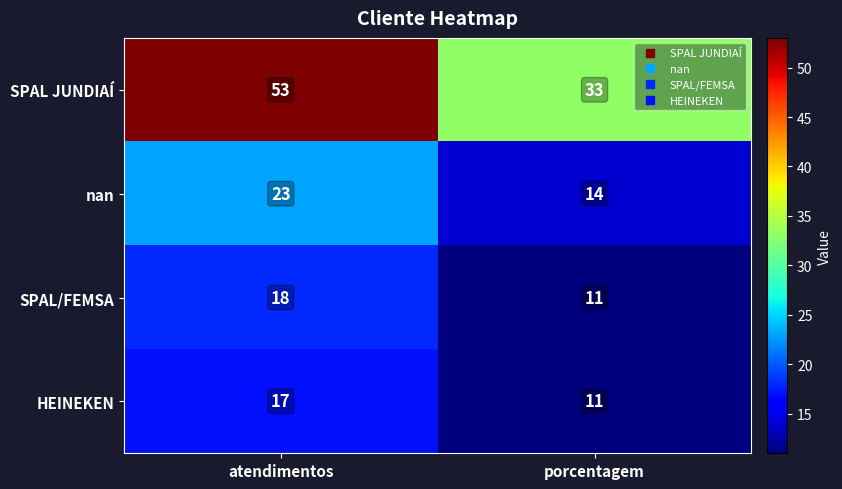

What value does the SPAL JUNDIAÍ series have at atendimentos, to the nearest 5?

55